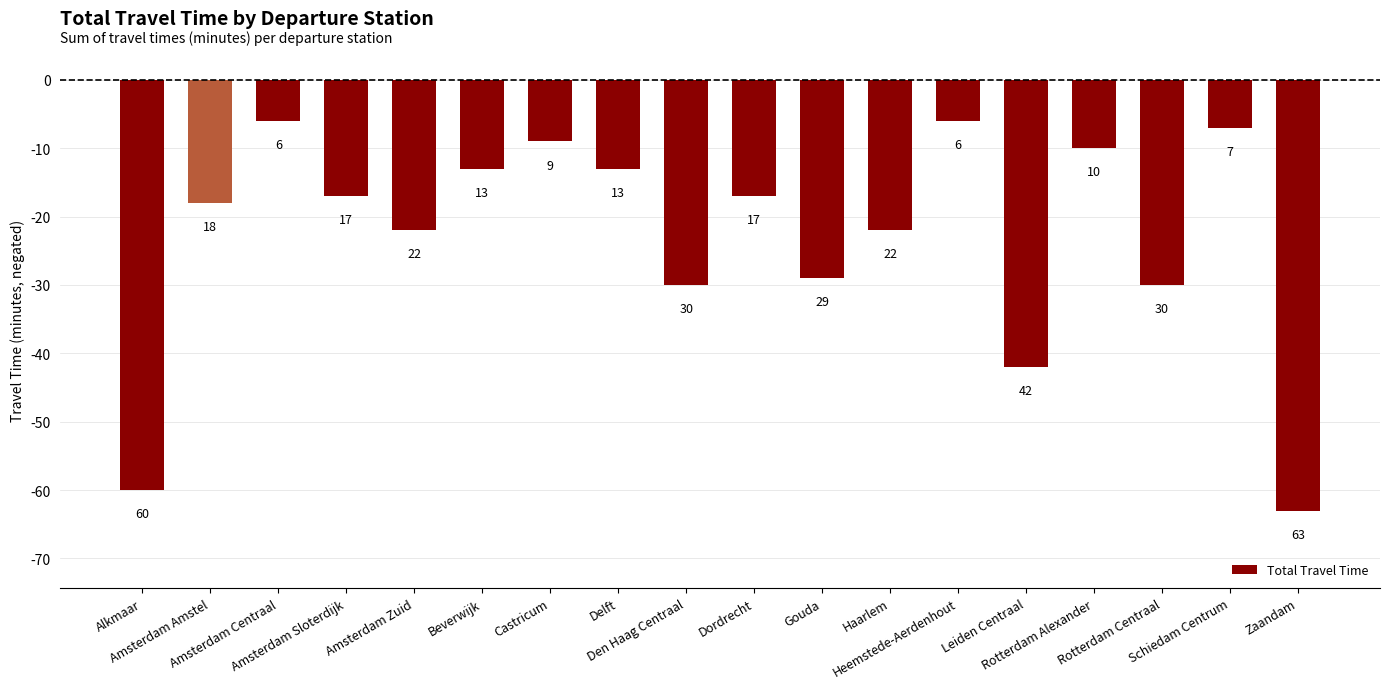

Which category has the lowest value across all series?

Zaandam